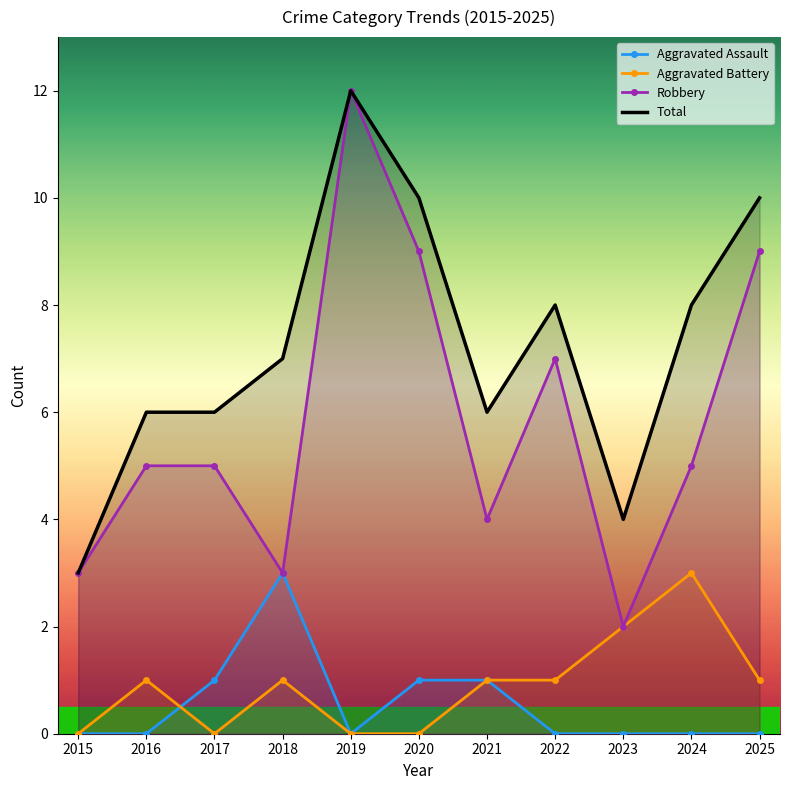

True or false: Robbery has a value of 6 at 2021.

False